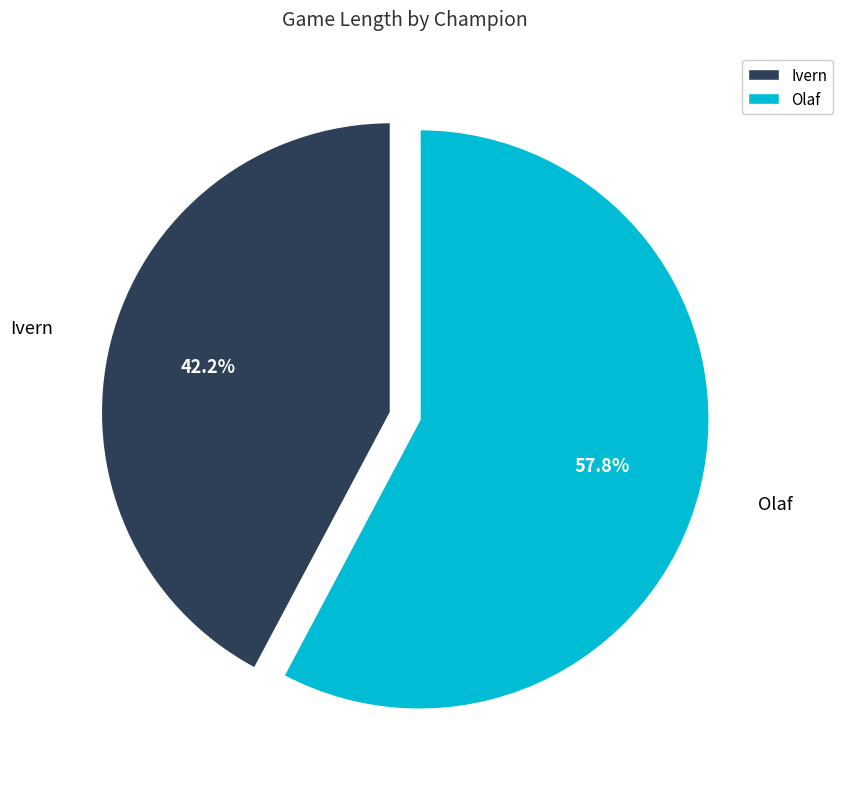

To the nearest percent, what is the combined percentage of Ivern and Olaf?

100%